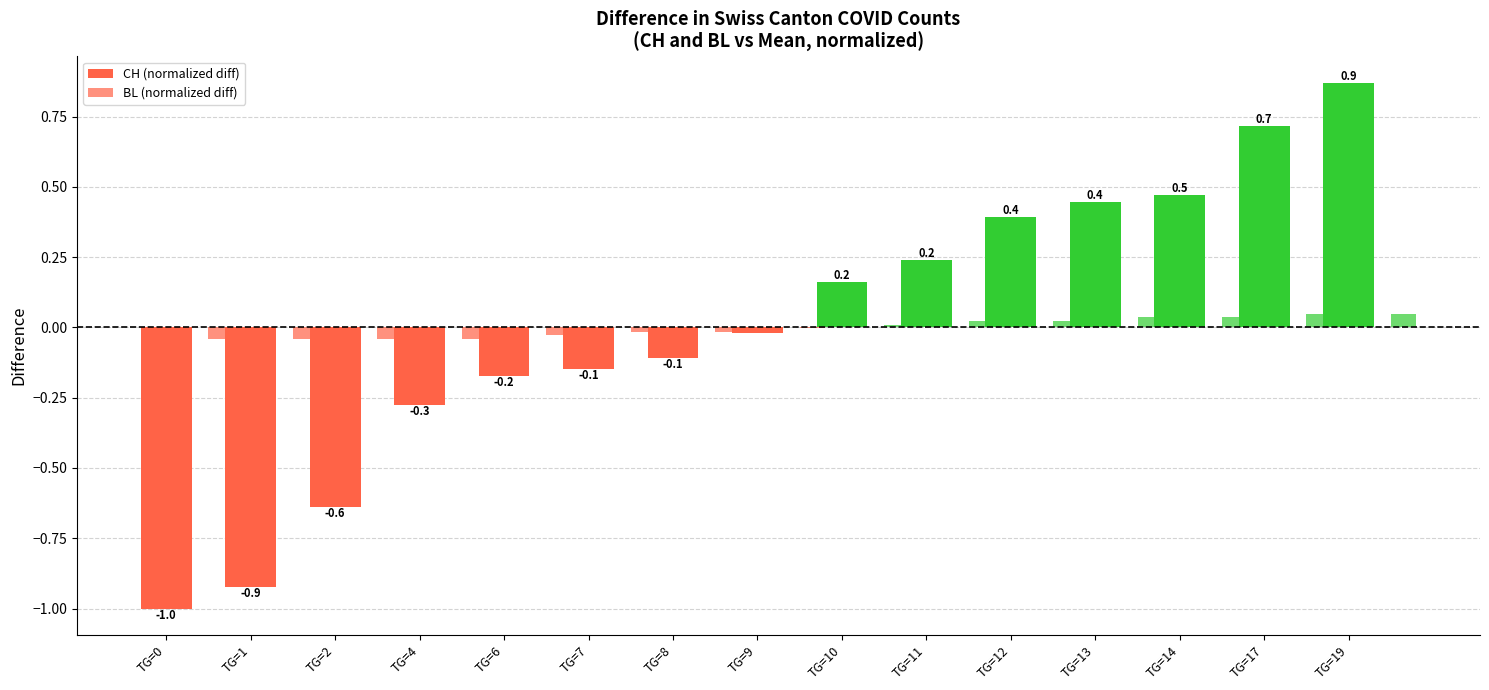

How many data points does each series have?

15